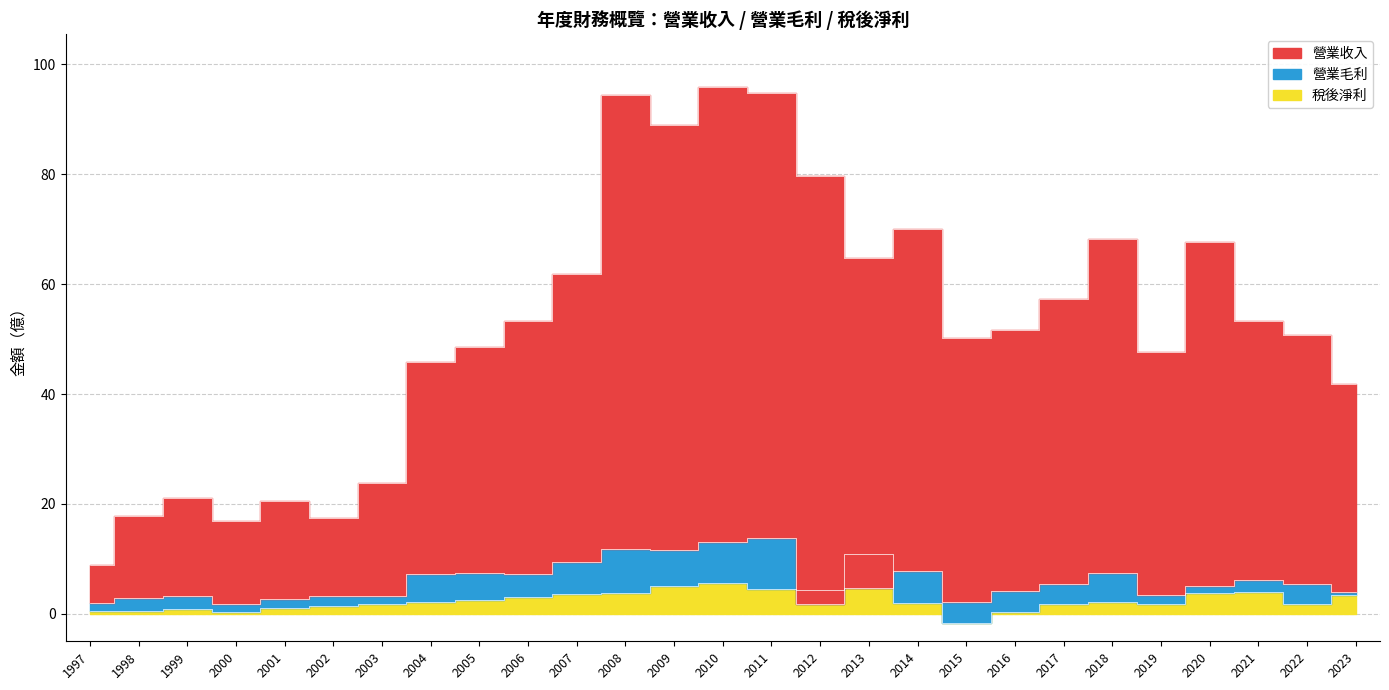

What is the smallest value displayed?

-1.7